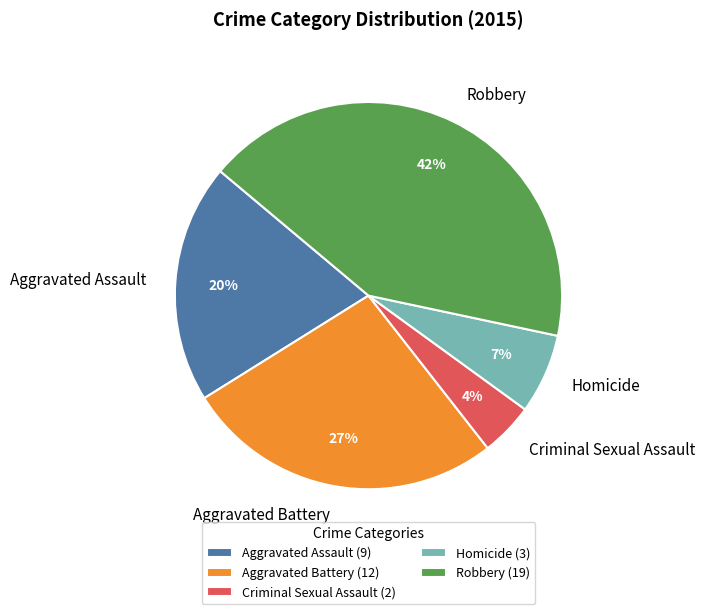

What percentage is the Robbery slice, to the nearest percent?

42%